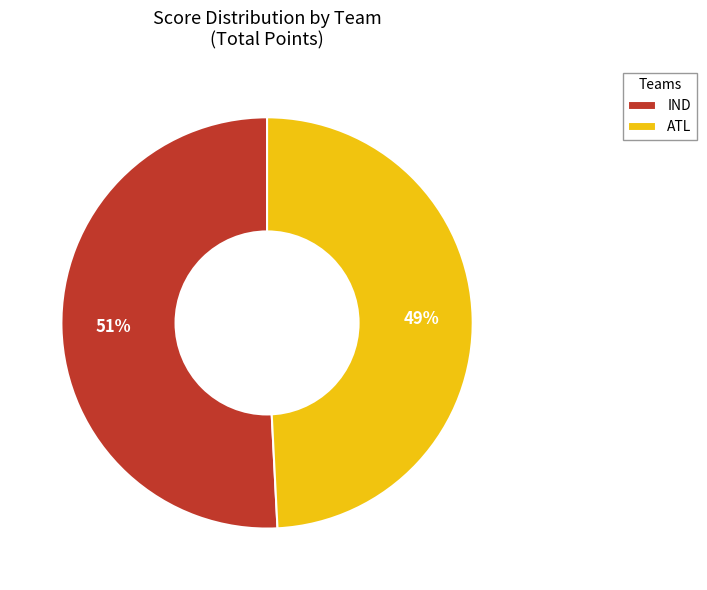

True or false: IND accounts for 36% of the total.

False